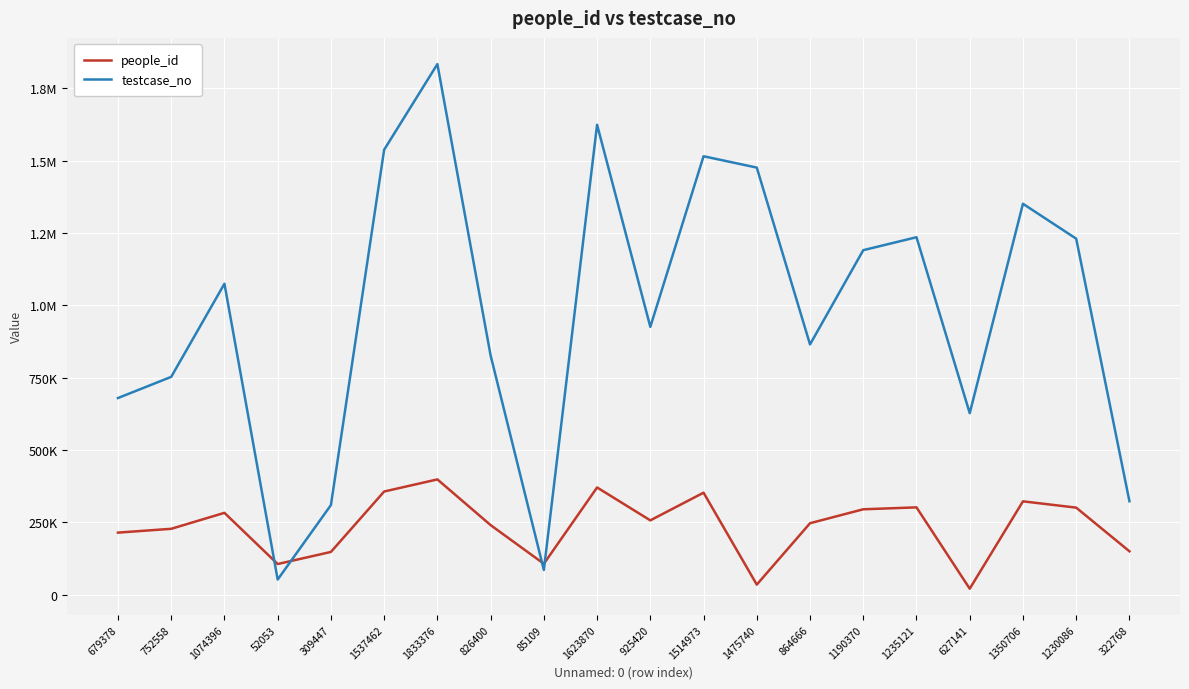

What is the label of the 5th point from the right?

1235121